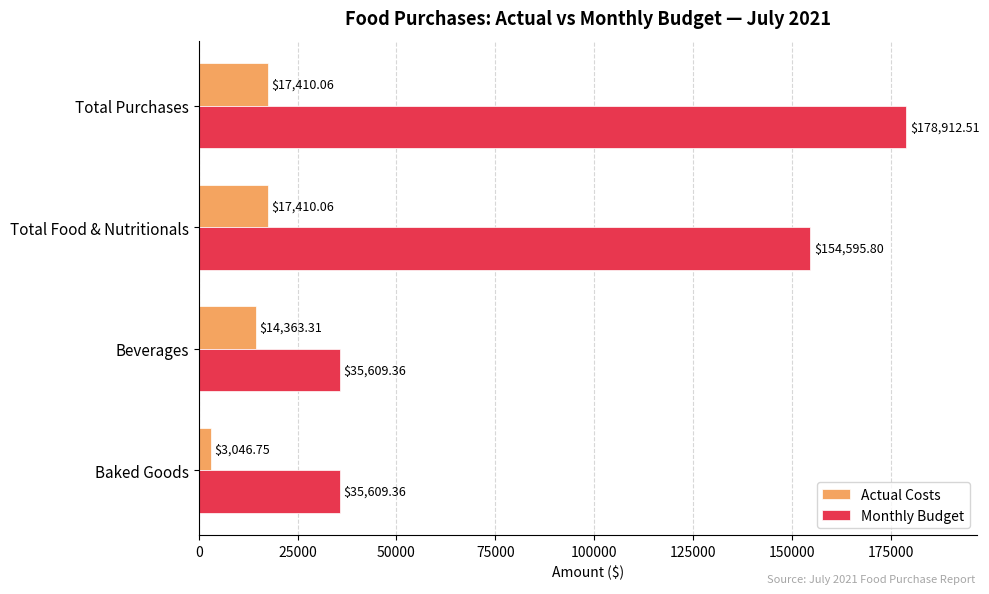

Which series has the largest range (max minus min)?

Monthly Budget